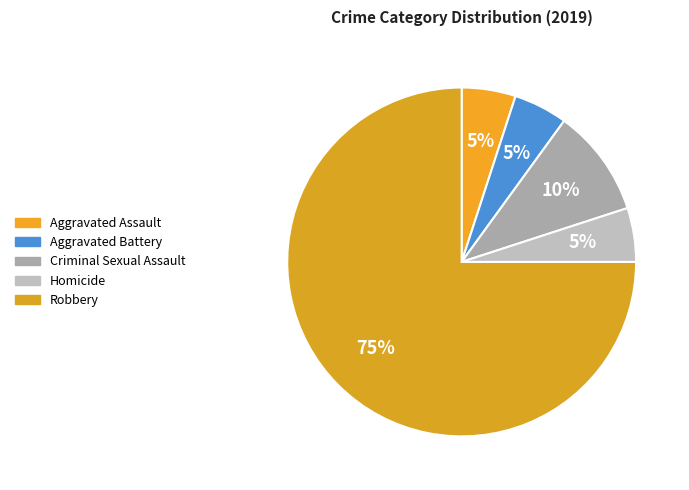

Between Aggravated Battery and Criminal Sexual Assault, which is larger?

Criminal Sexual Assault